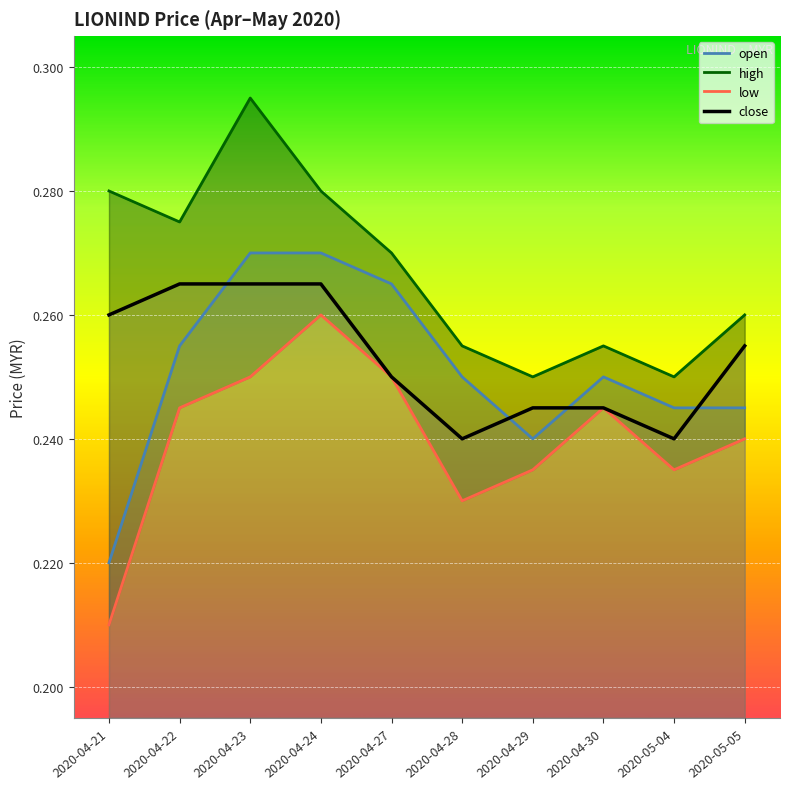

How many interior local peaks does the high series have?

2